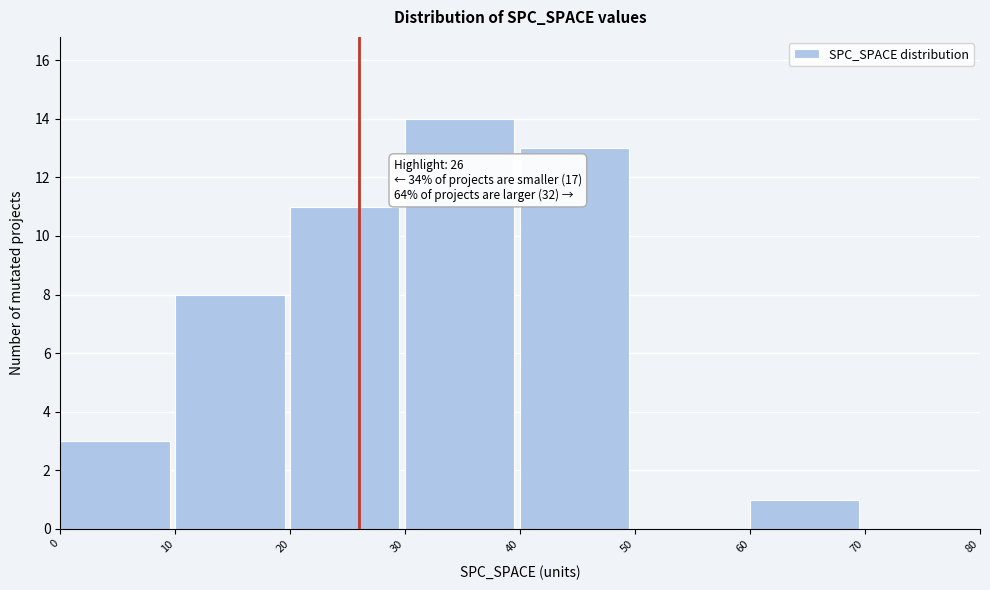

Over which range of the x-axis is the bar tallest?

30 to 40